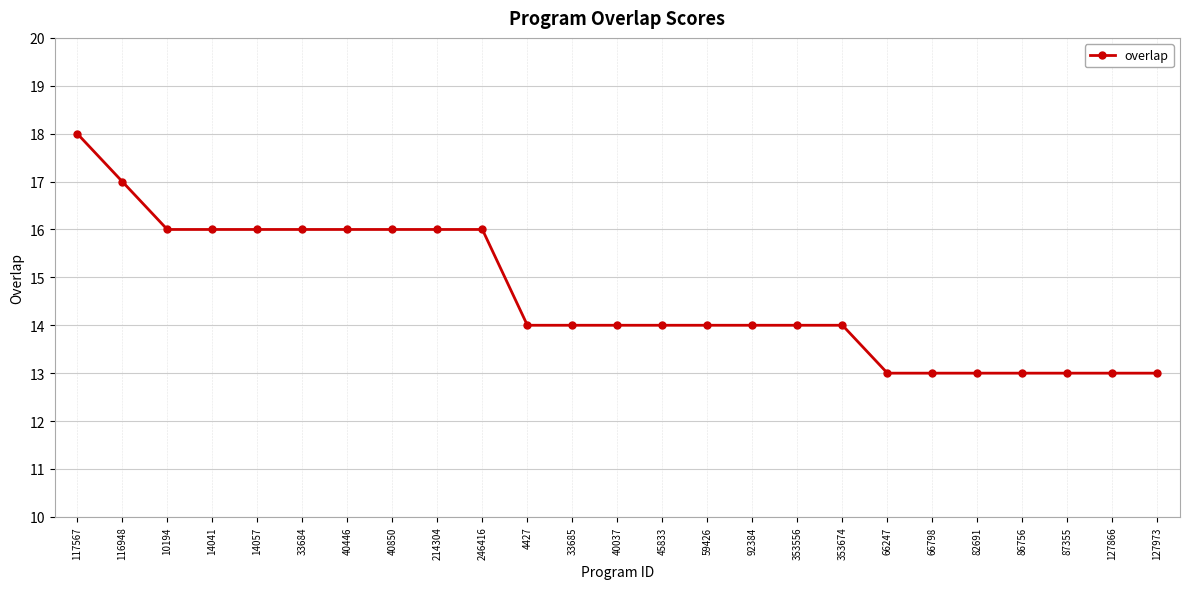

At which label does the data first exceed 14?

117567